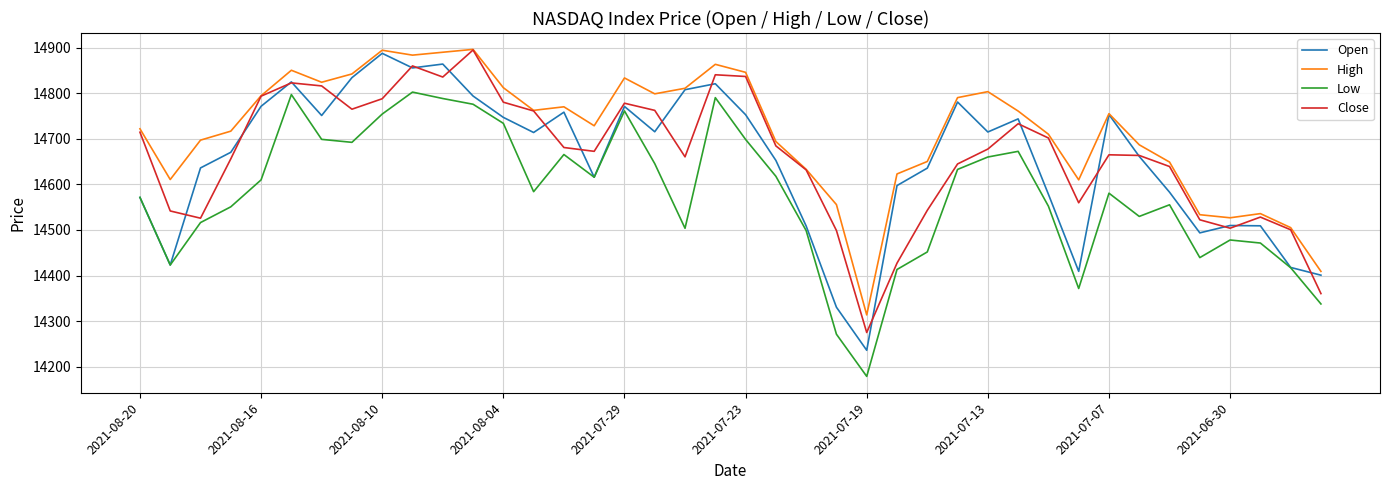

What is the highest value of the Close series?

14895.1